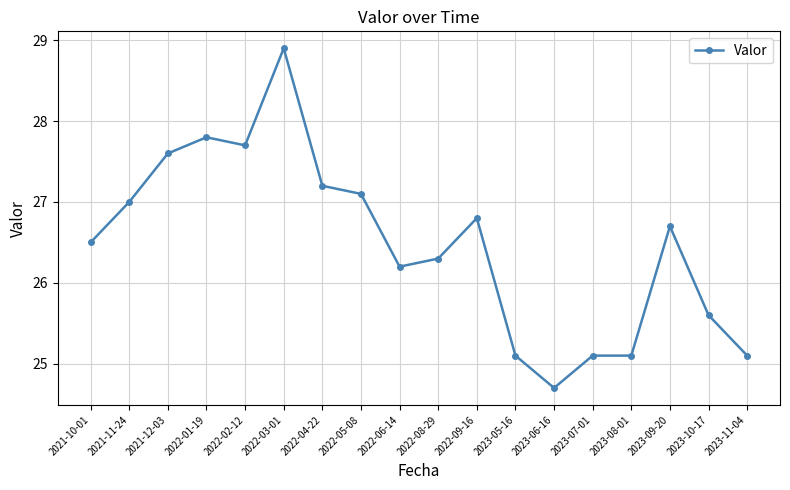

What is the approximate value at 2023-07-01?

25.1